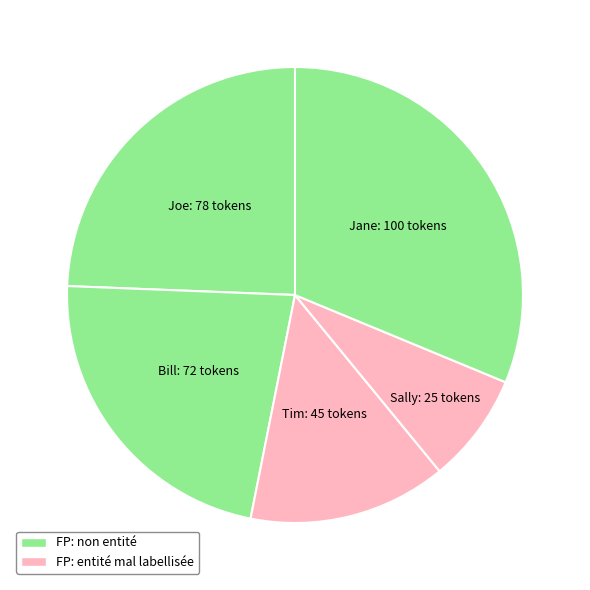

Approximately how many times larger is the value at Sally compared to Joe?

0.3